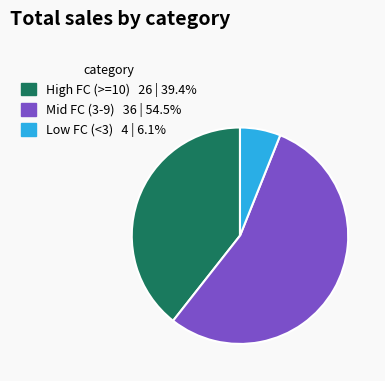

Is there a majority slice in this chart?

Yes